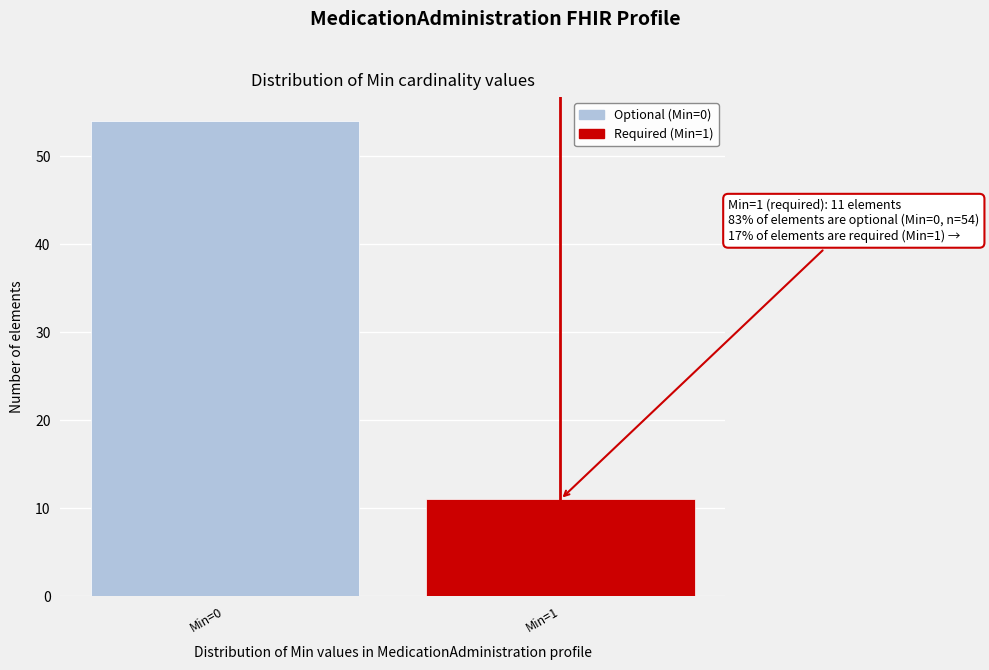

Reading left to right, list all the values displayed in this chart.

54	11